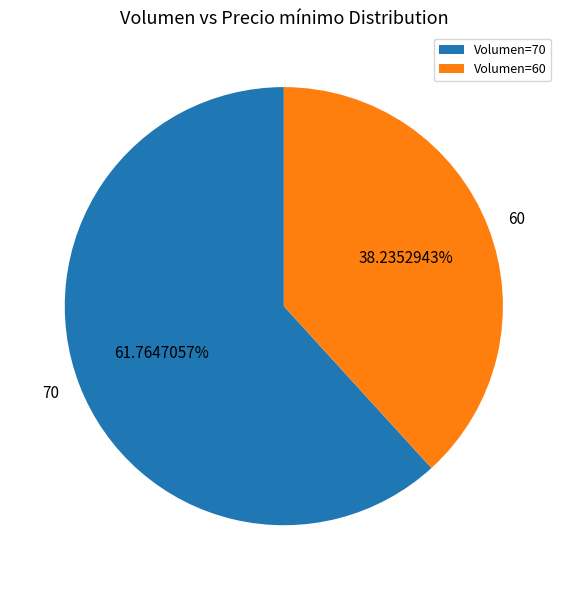

Count the number of slices in the pie.

2